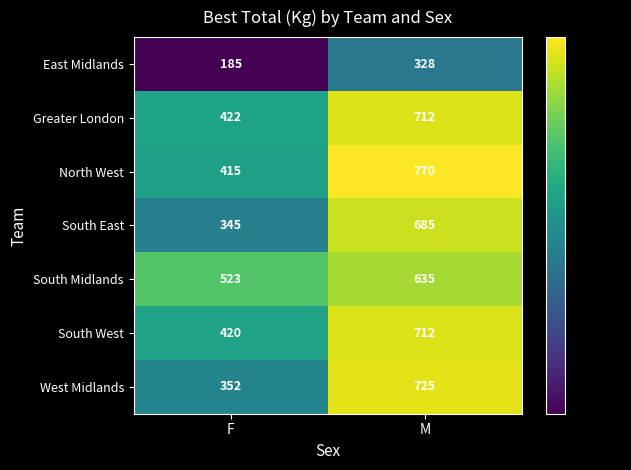

Reading left to right, transcribe all the data shown in this chart.

East Midlands: 185	328
Greater London: 422	712
North West: 415	770
South East: 345	685
South Midlands: 523	635
South West: 420	712
West Midlands: 352	725